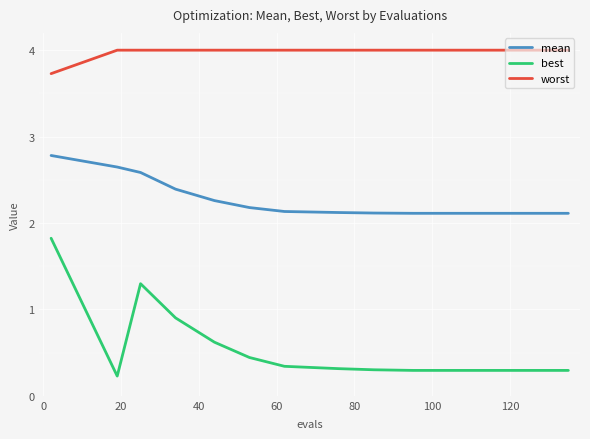

What is the greatest value displayed?

4.0